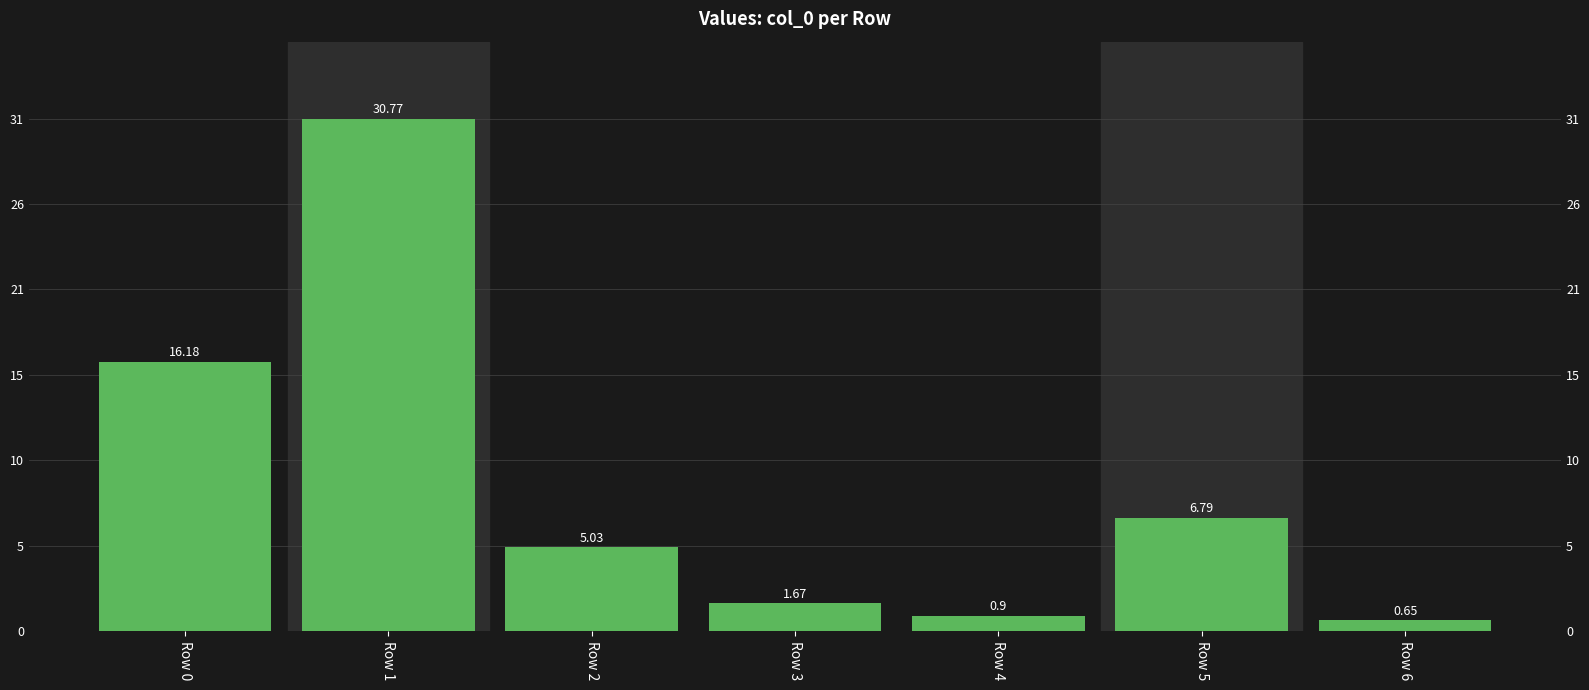

At which label is the value closest to 1571211500000?

Row 0